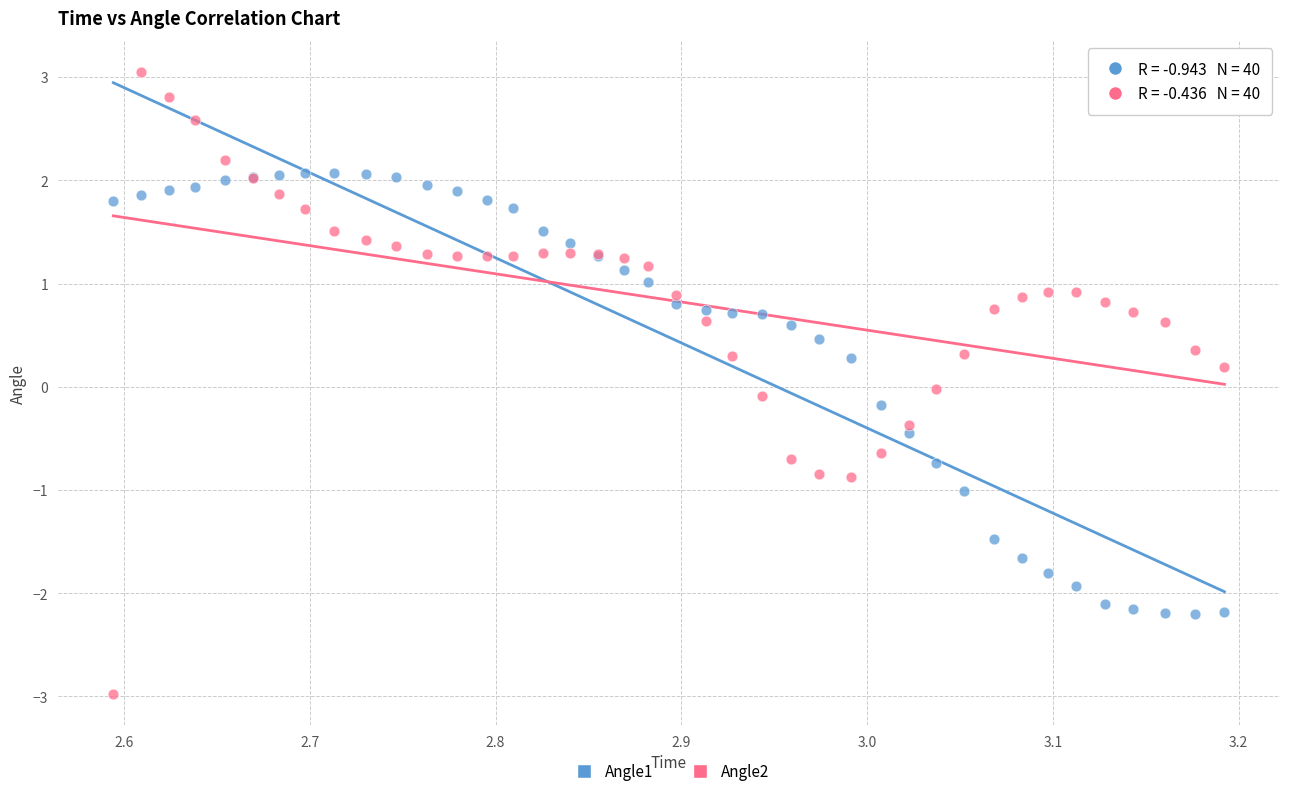

What are all the series names shown in the legend?

Angle1, Angle2